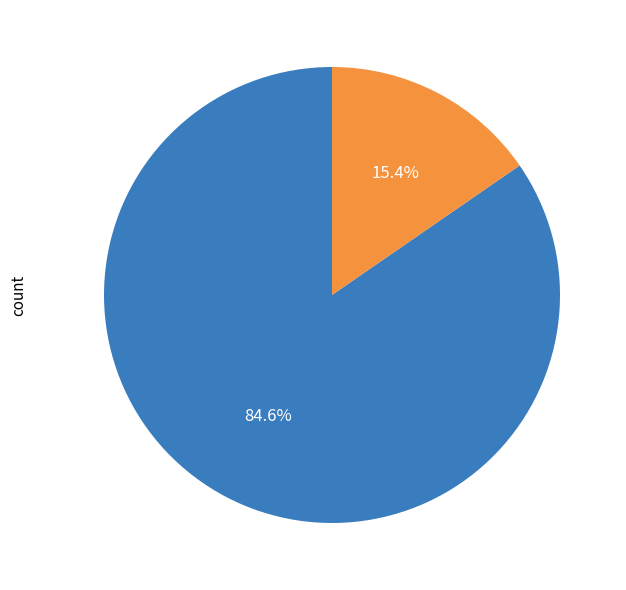

How many segments does this pie chart have?

2